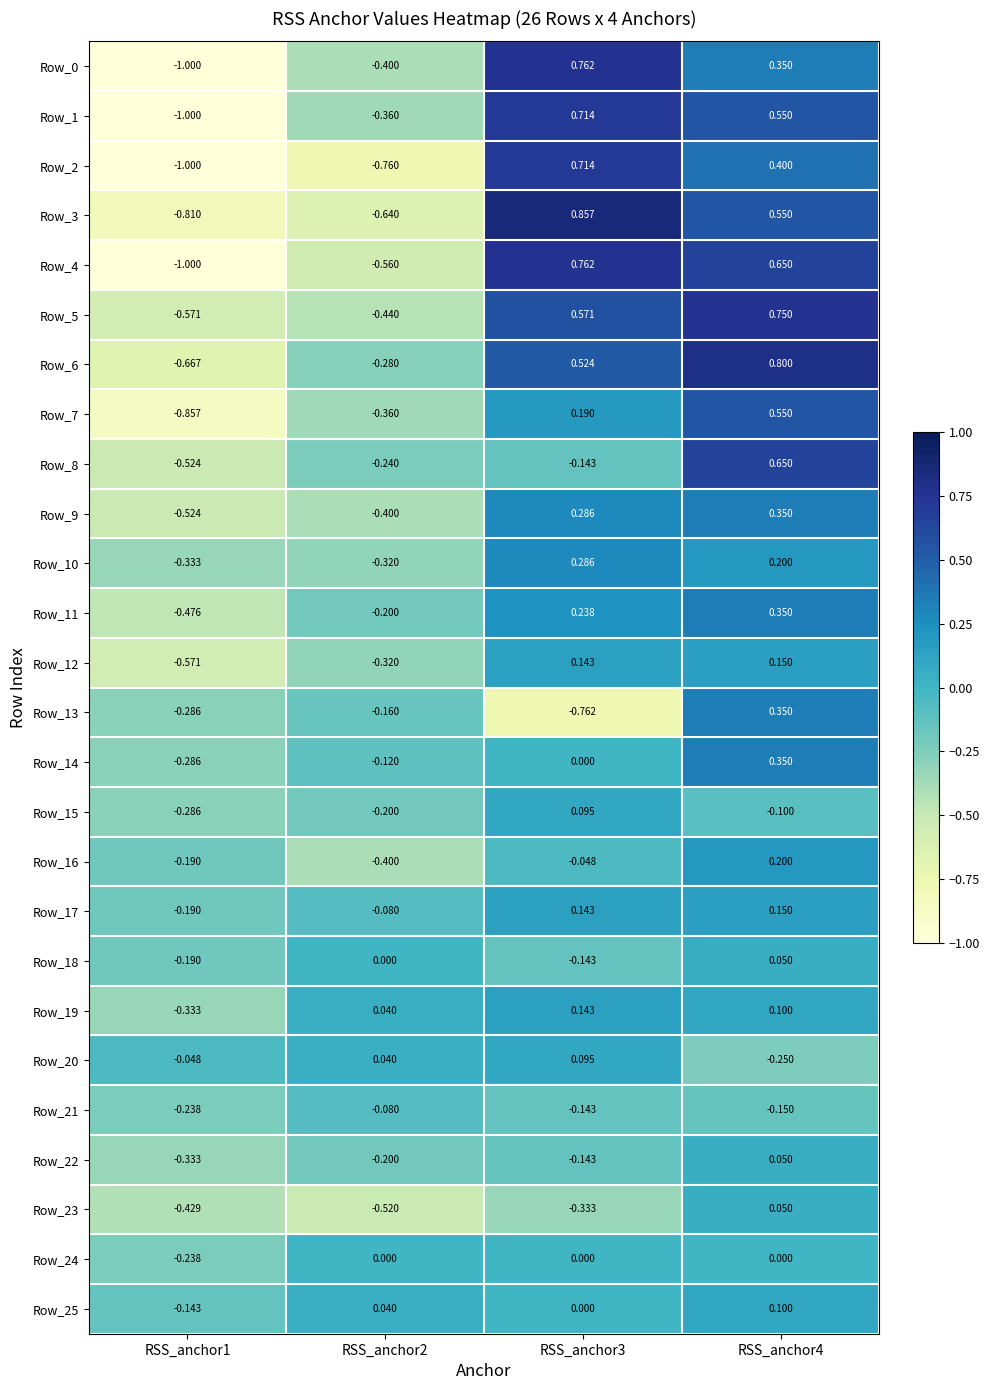

At which category does the chart reach its peak across all series?

RSS_anchor3